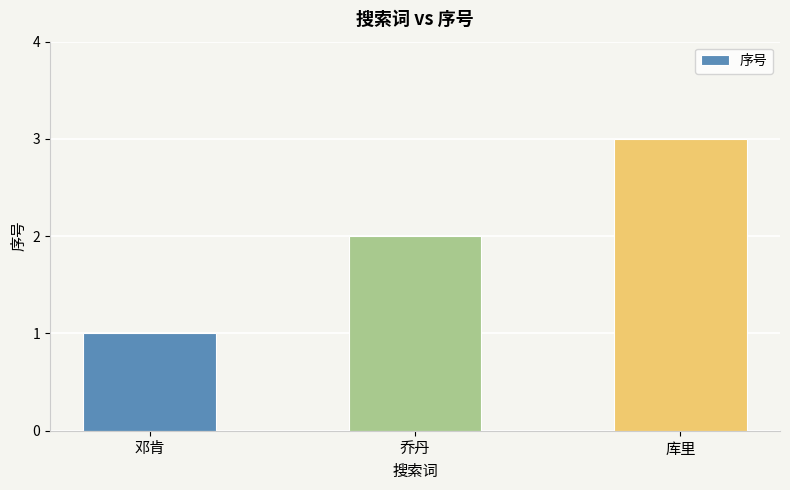

Count the number of data series in this chart.

1